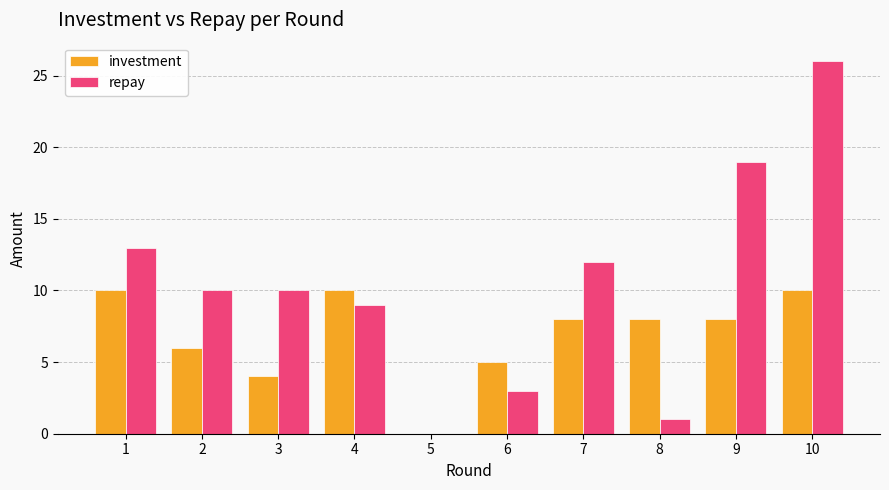

Which category has the highest value across all series?

10